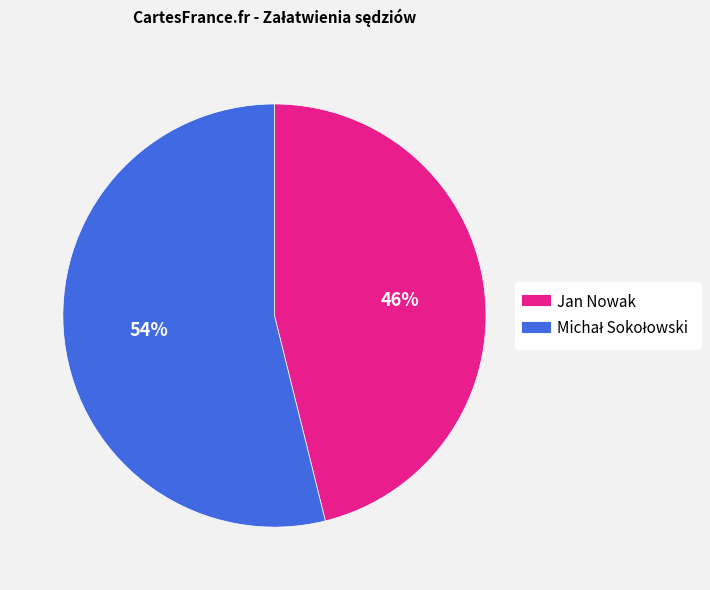

Which category has the smallest portion of the pie?

Jan Nowak